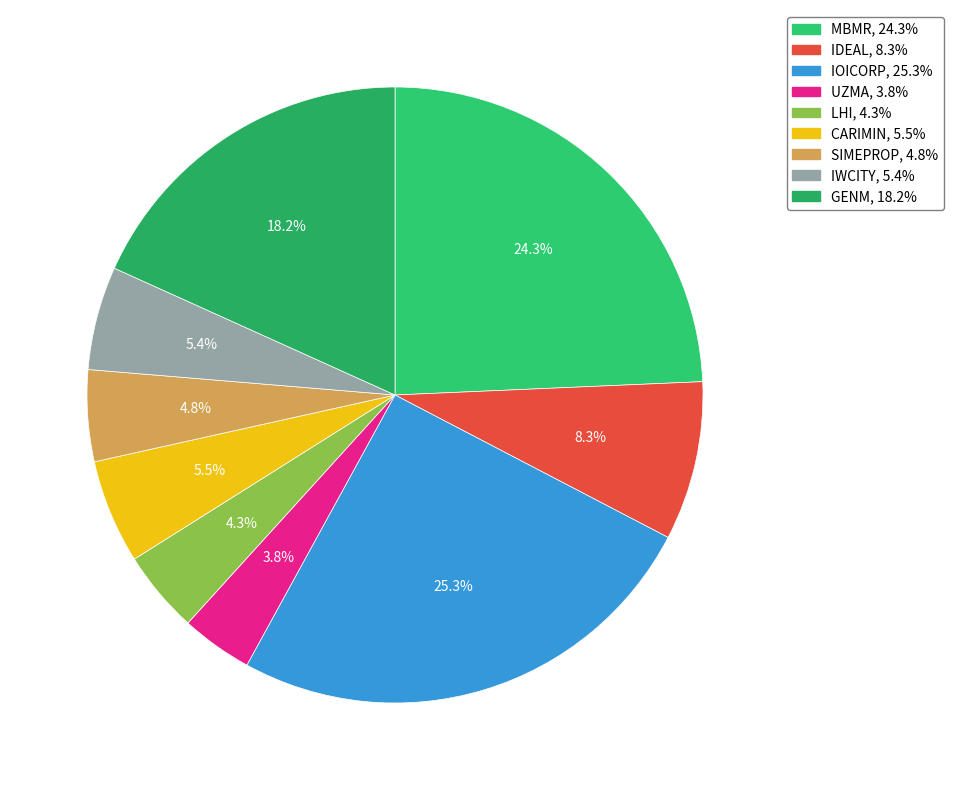

To the nearest percent, what is the average slice percentage?

11%